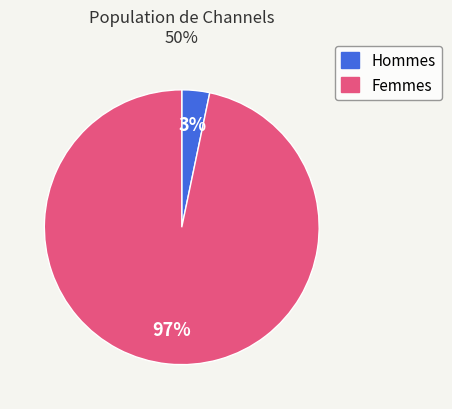

Does any single category account for the majority?

Yes